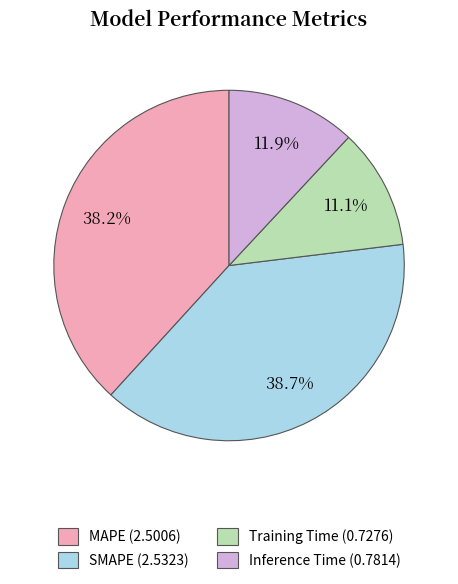

Does any single category account for the majority?

No